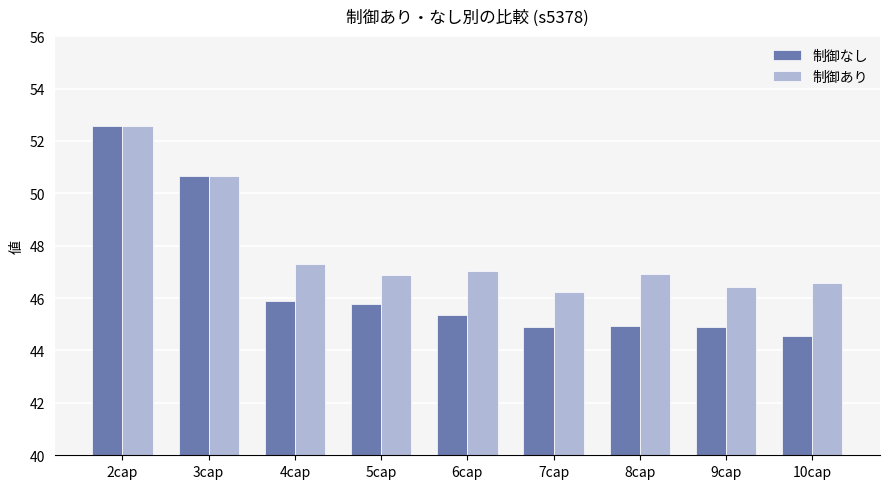

The 制御なし series shows 44.9 at 7cap. True or false?

True